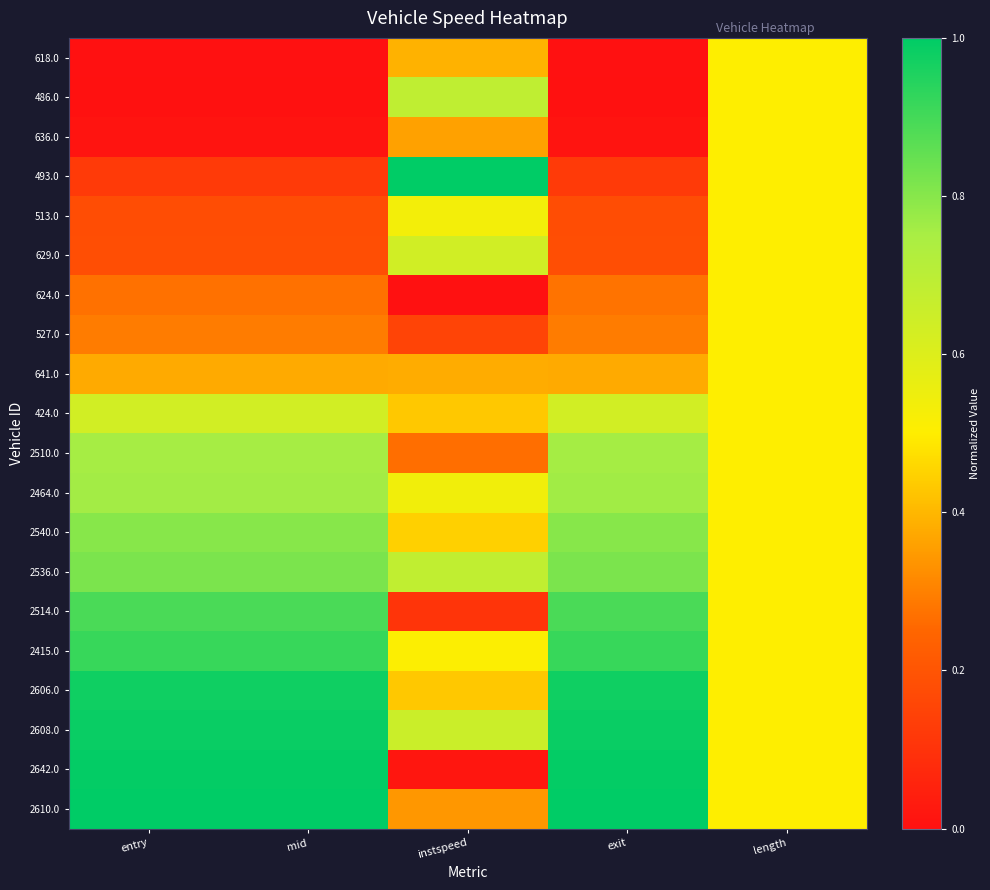

What is the total value across all series at exit?

11.0